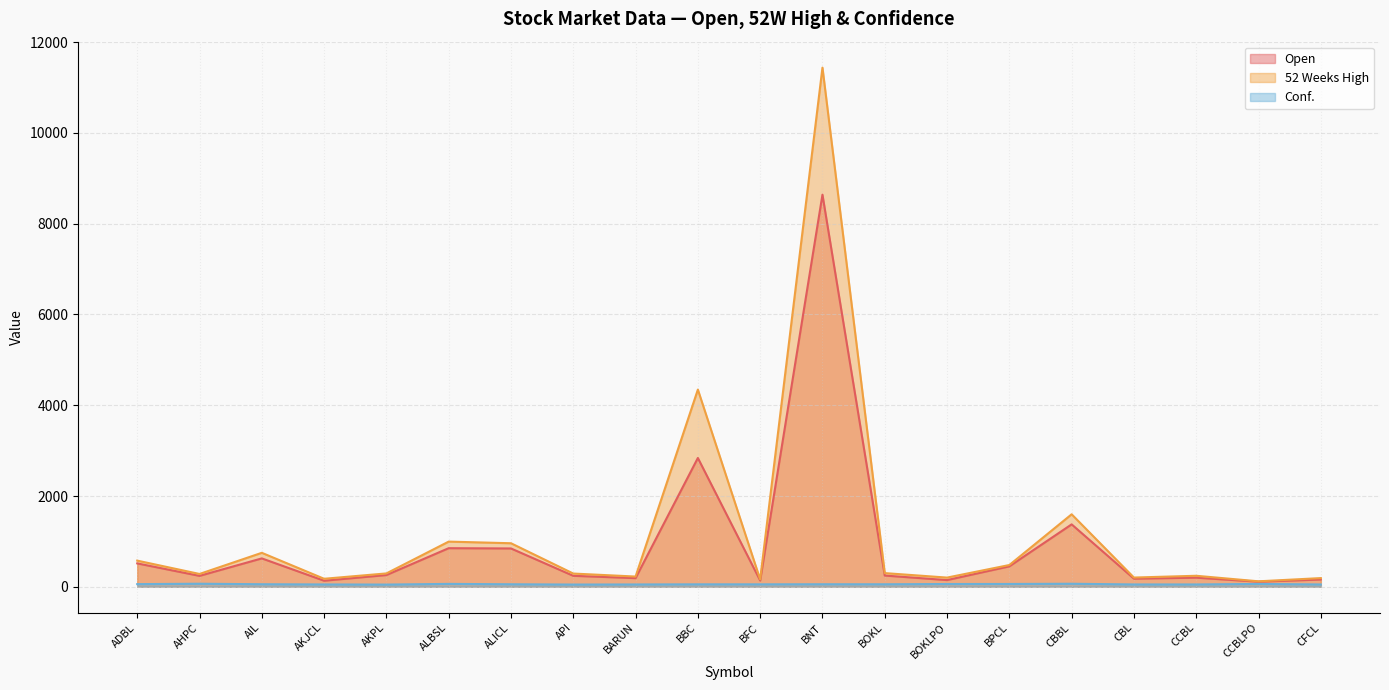

How many interior local peaks does the Conf. series have?

5